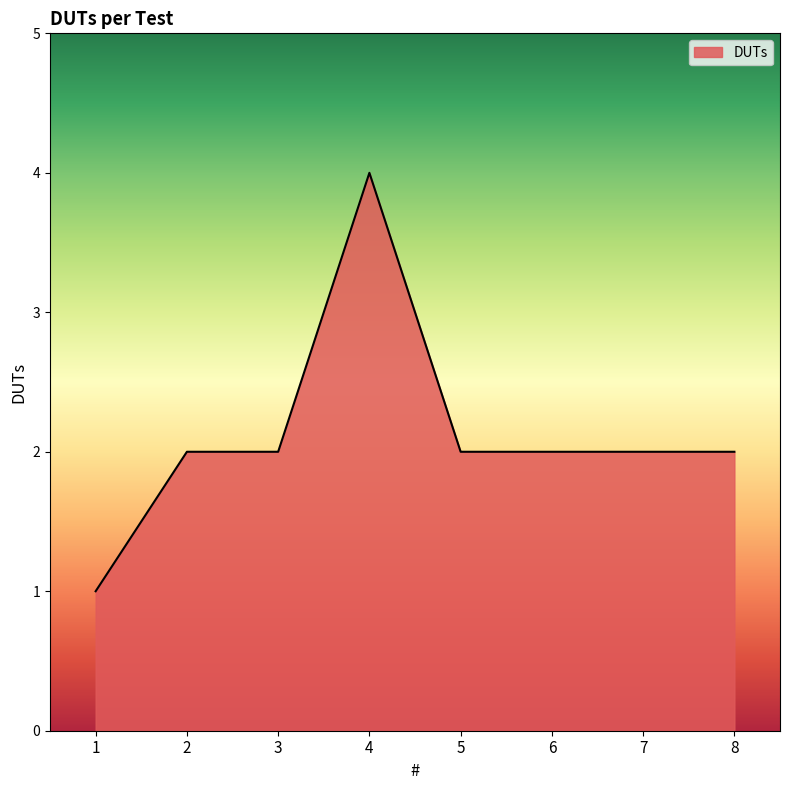

Approximately how many times larger is the value at 4 compared to 8?

2.0